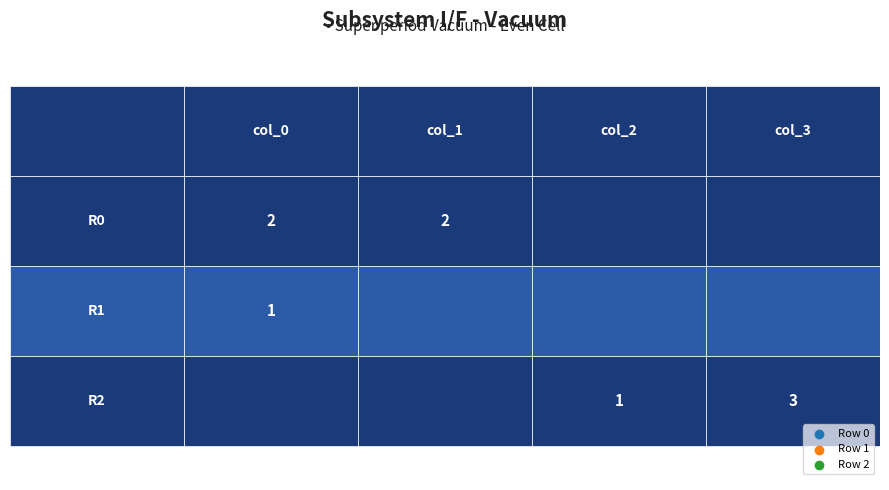

Is the value of 0 at 0 greater than the value of 1 at 1?

Yes